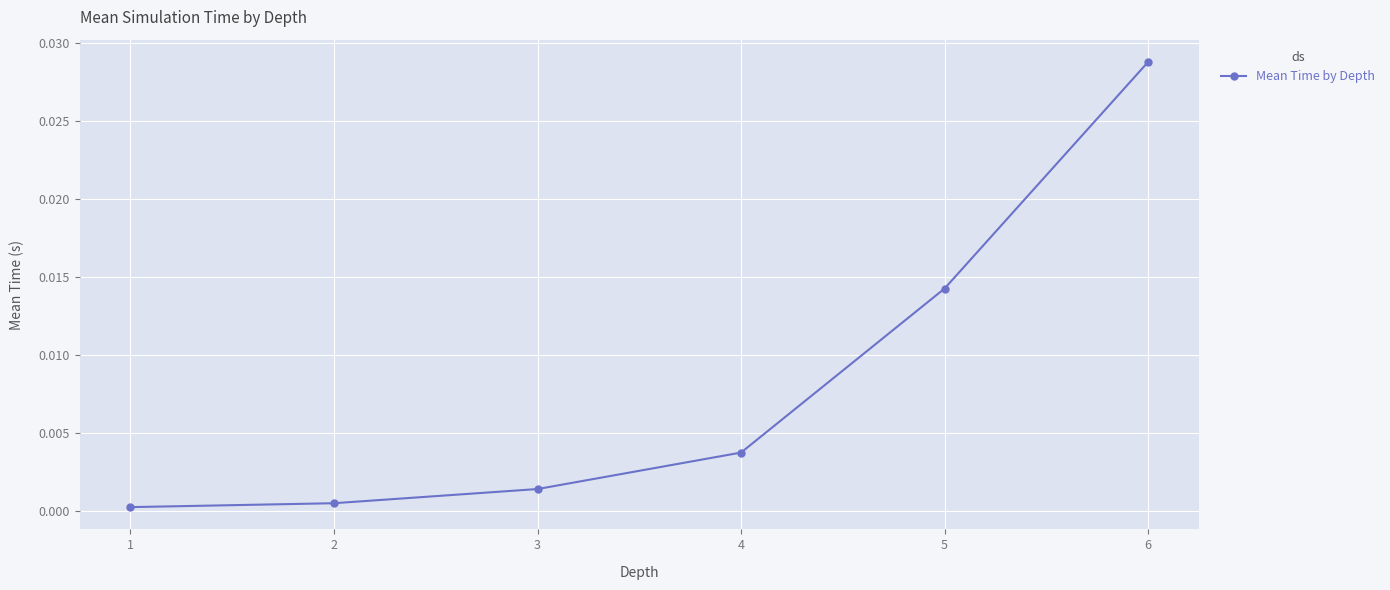

Between 5 and 1, which is larger?

5